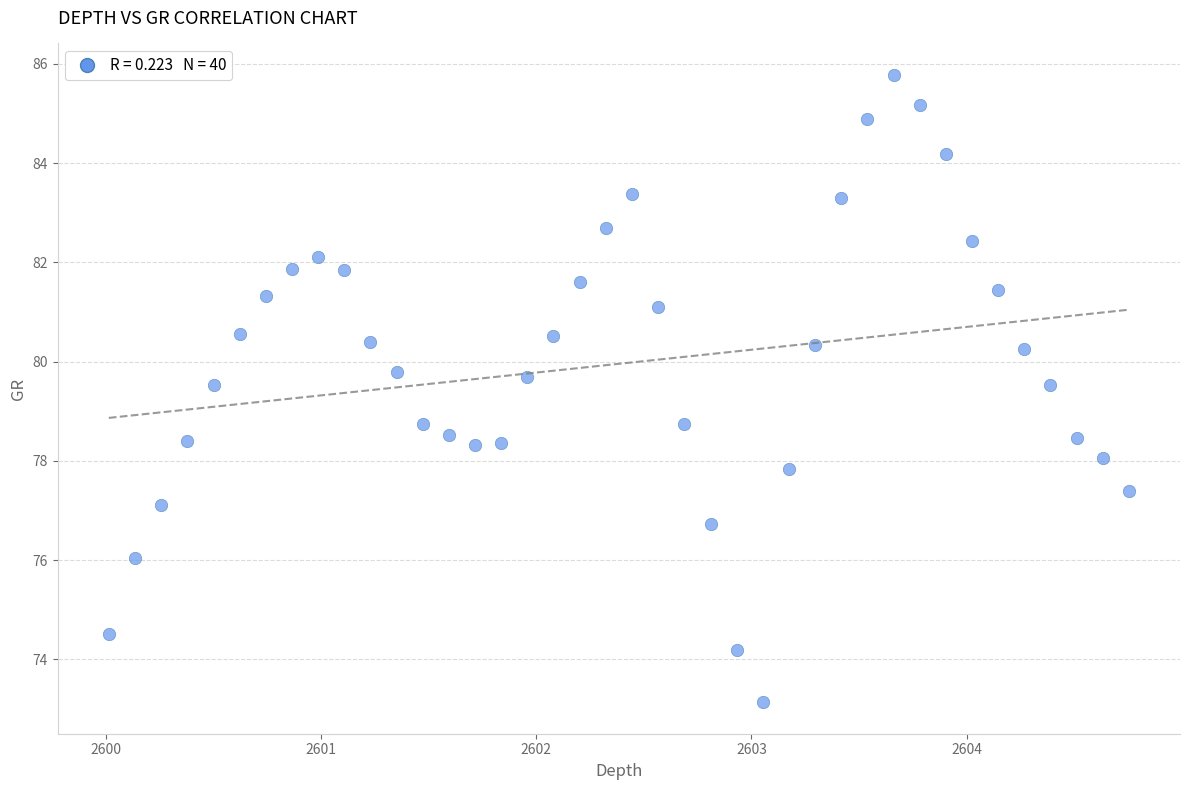

What is the range of X values (max minus min)?

4.7